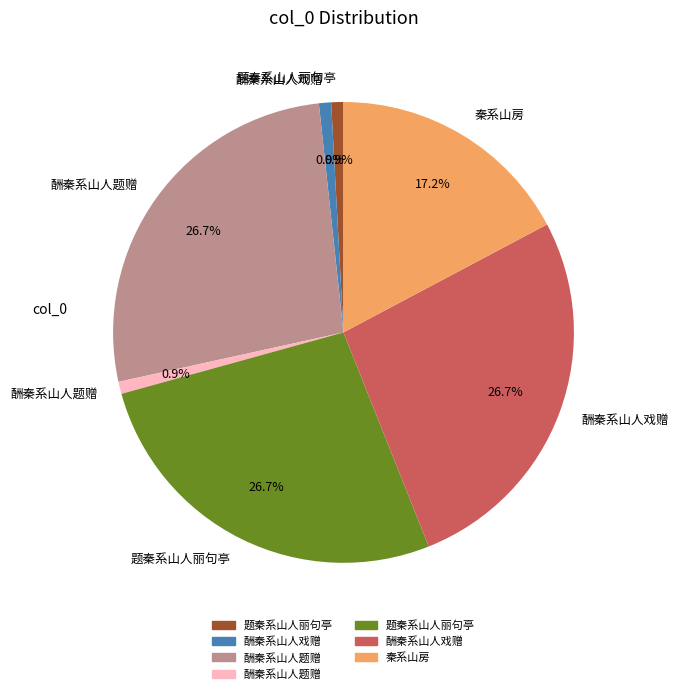

Is there a majority slice in this chart?

No